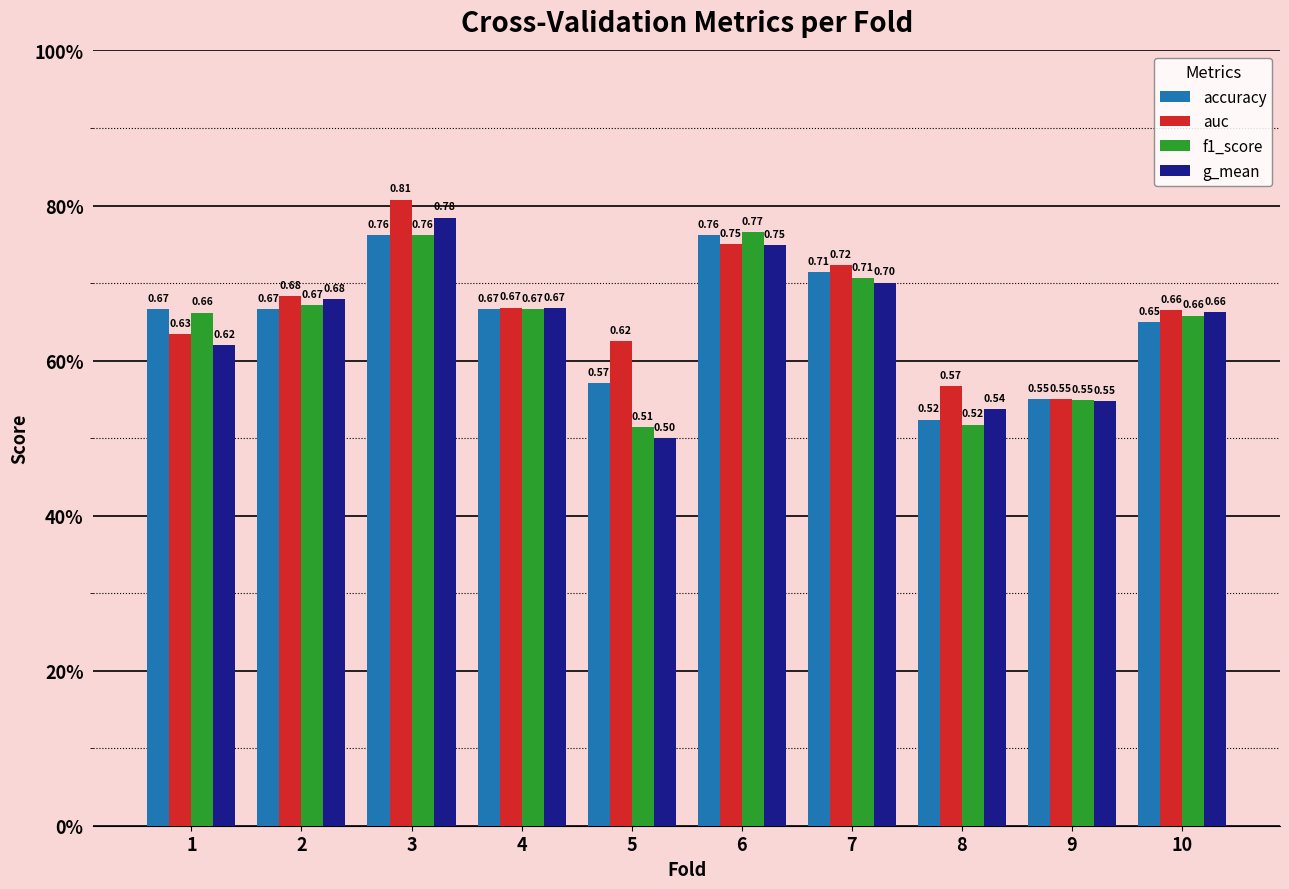

Which series has the largest total across all categories?

auc